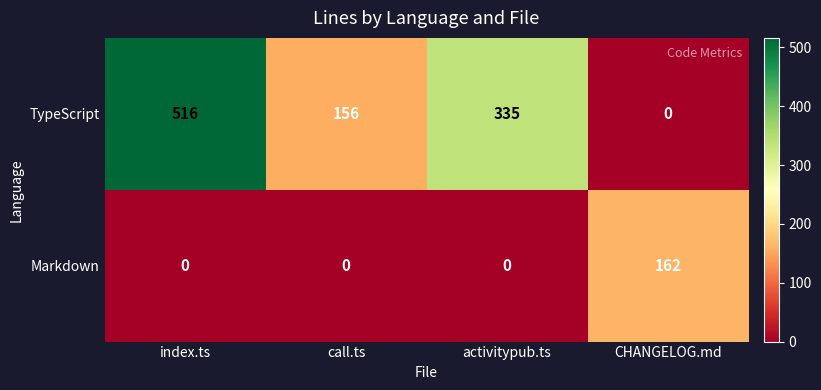

Reading left to right, transcribe all the data shown in this chart.

TypeScript: 516	156	335	0
Markdown: 0	0	0	162